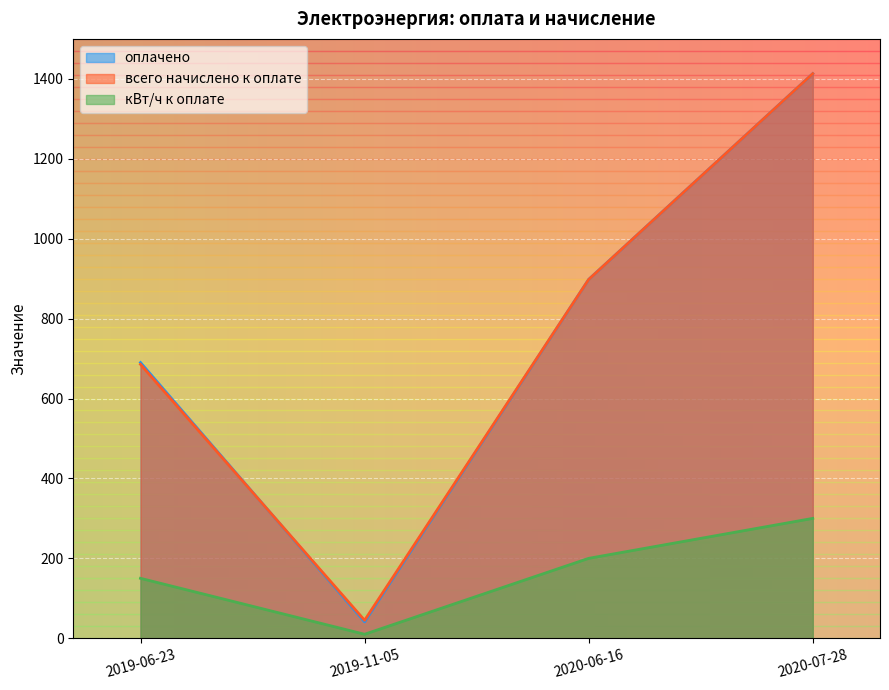

What is the total value across all series at 2019-06-23?

1525.5